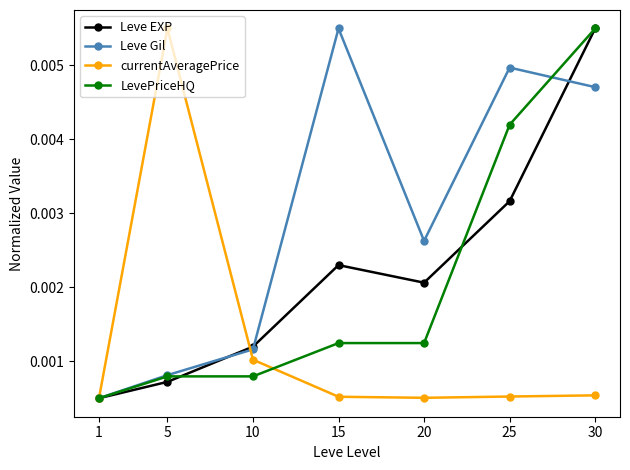

How many Leve Gil values are between 0 and 1?

7